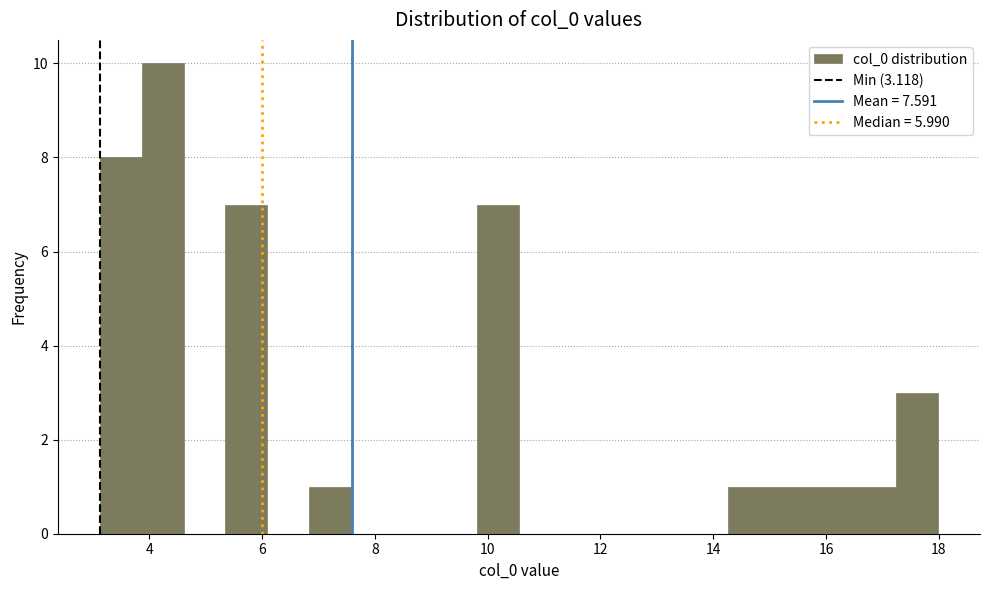

Around what value on the x-axis is the tallest bar? Give the approximate position of its centre, as read against the axis.

4.2